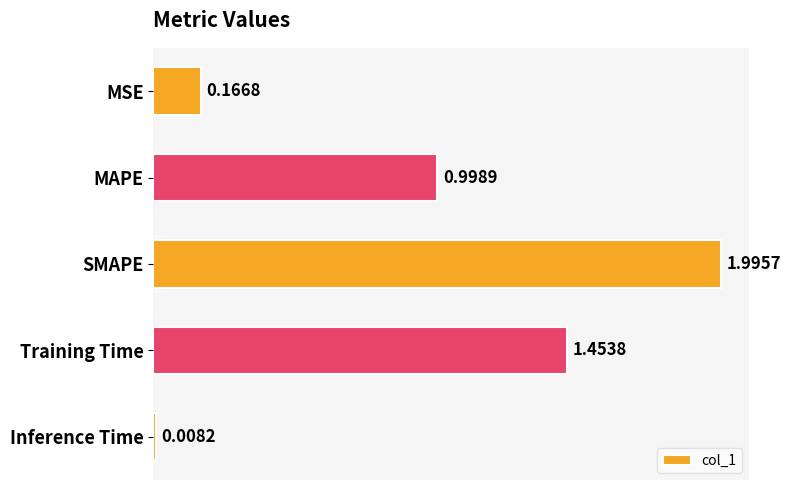

What is the change in value from MSE to Training Time?

+1.3